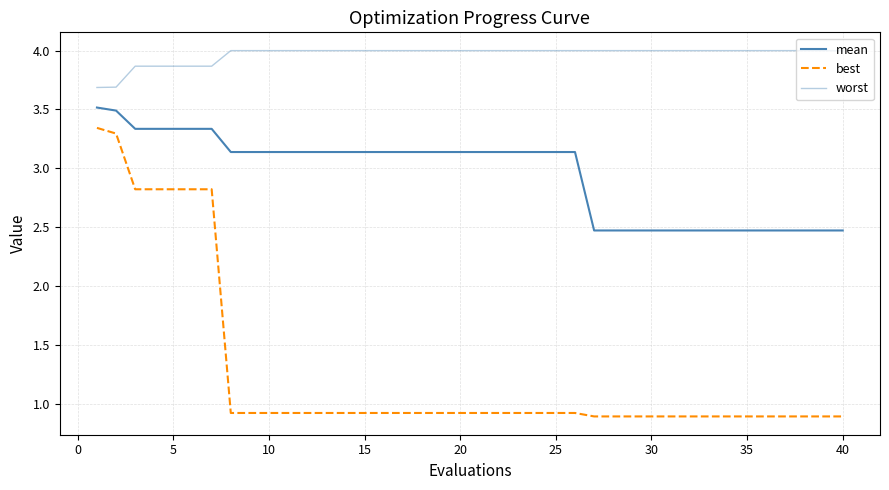

How many lines are shown in the chart?

3